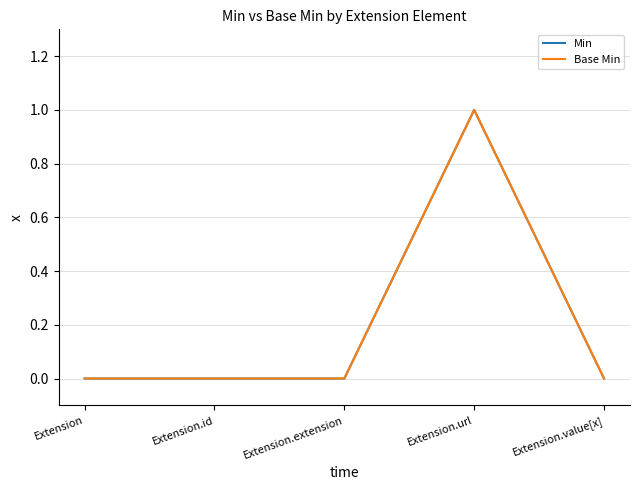

What is the sum of all Min values?

1